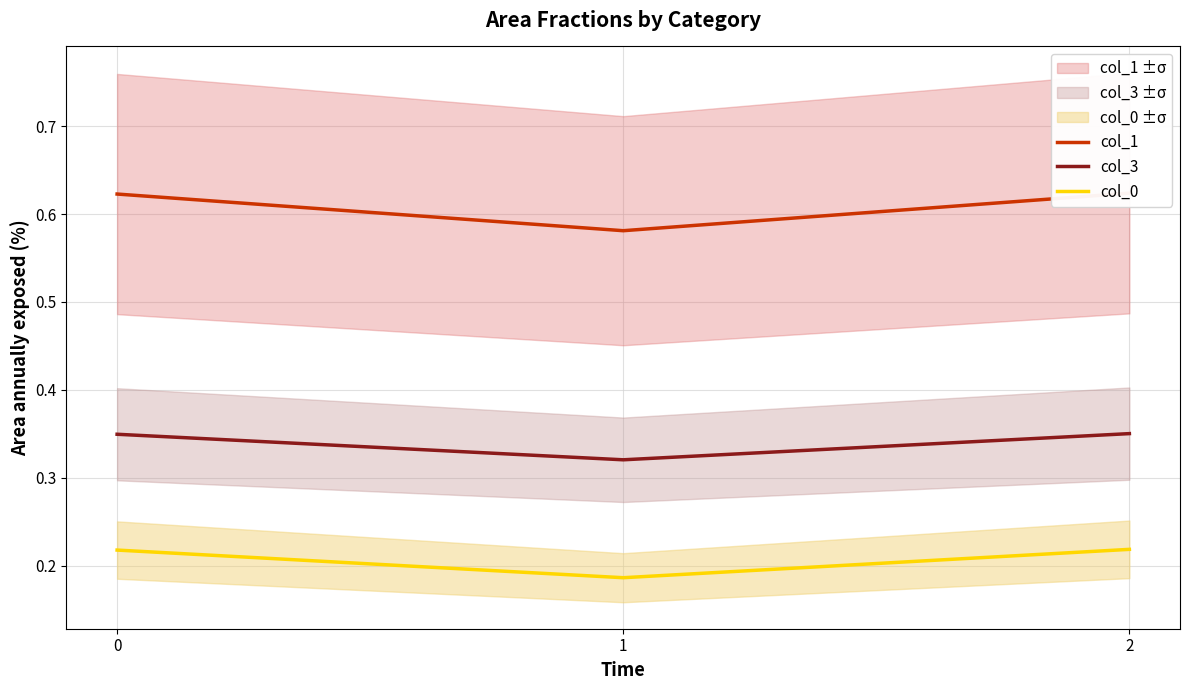

Count the col_3 values in the range 0 to 1.

3